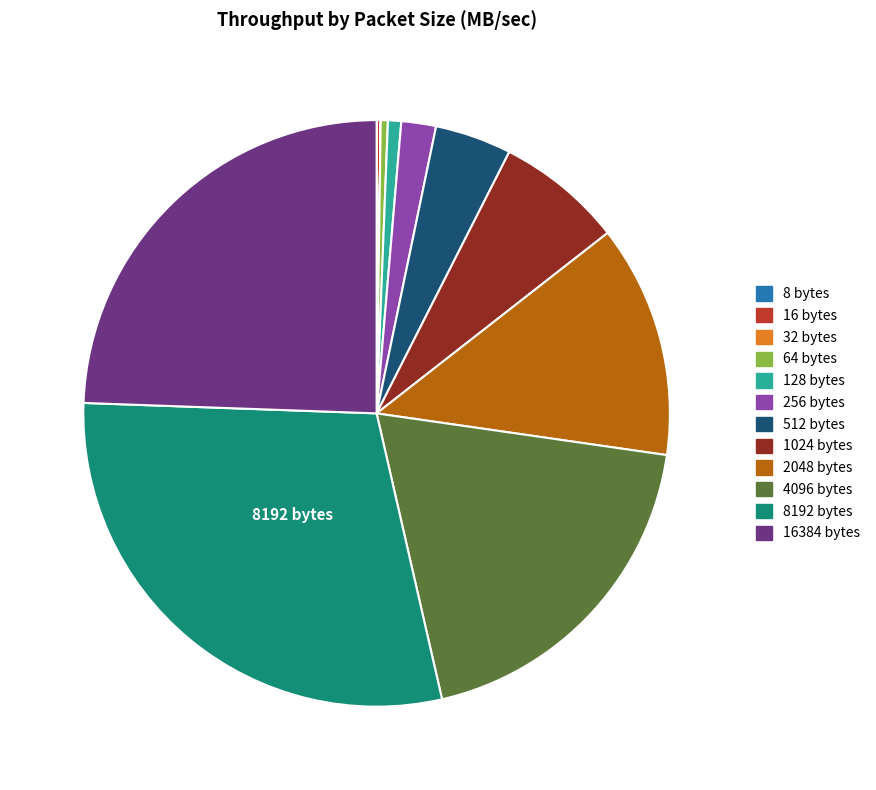

Is it true that 1024 bytes is 7% of the pie?

True